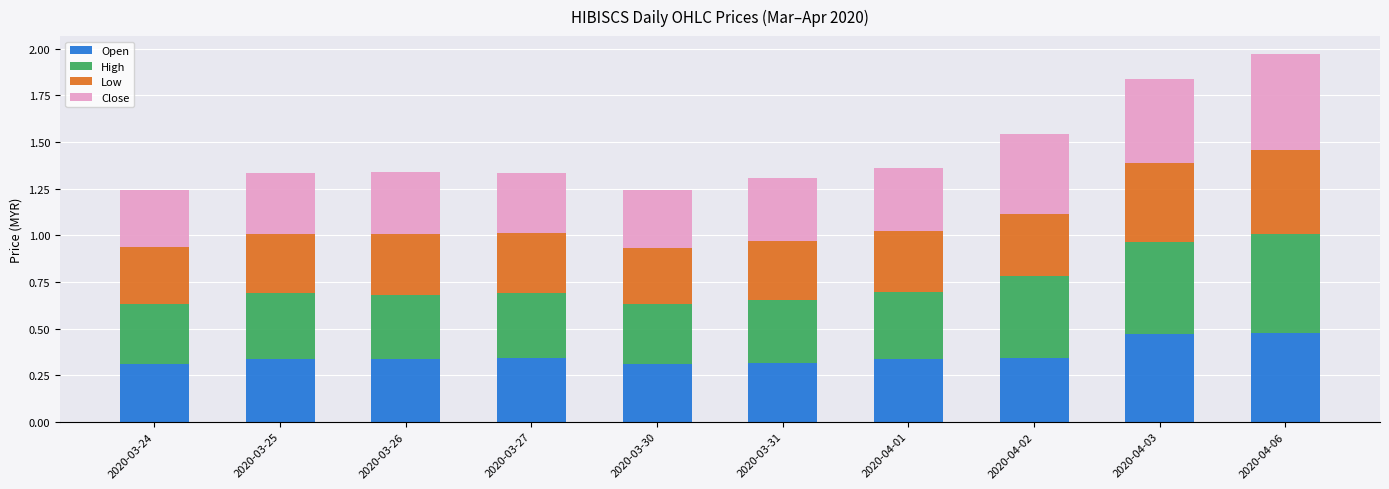

What is the total value across all series at 2020-03-30?

1.2